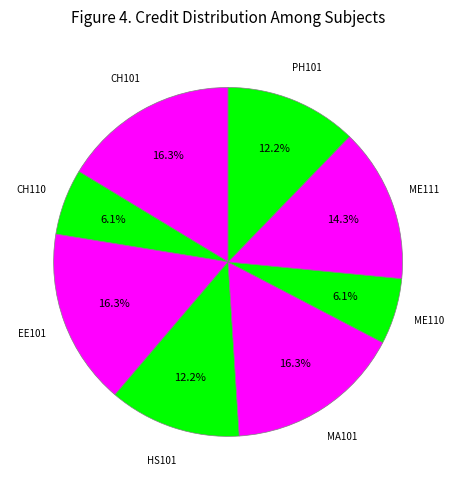

Between PH101 and CH110, which is larger?

PH101